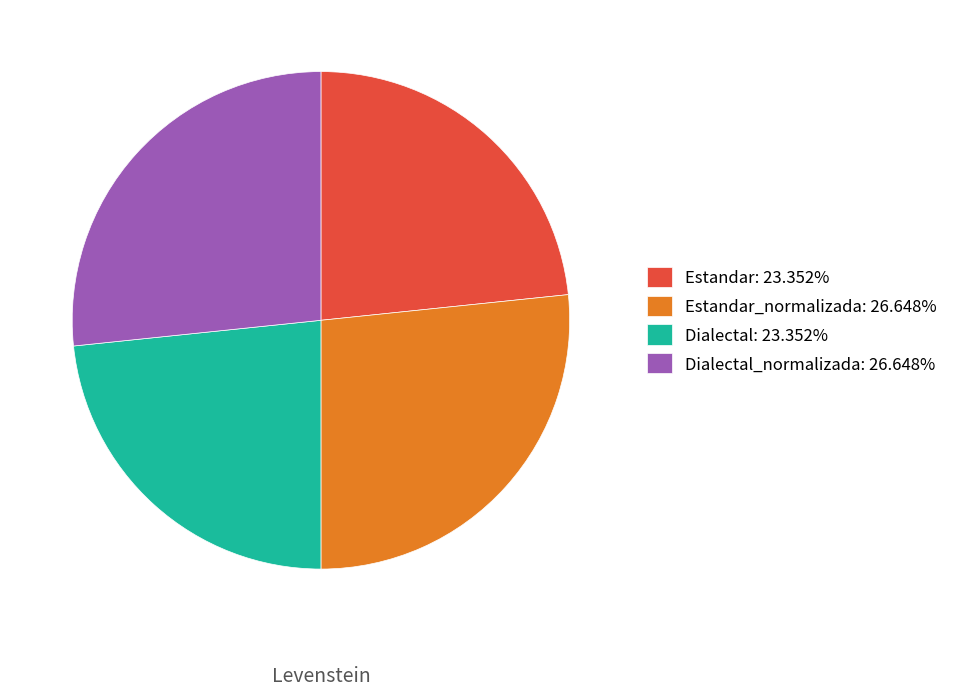

What is the ratio of the value at Dialectal_normalizada: 26.648% to the value at Estandar_normalizada: 26.648%?

1.0